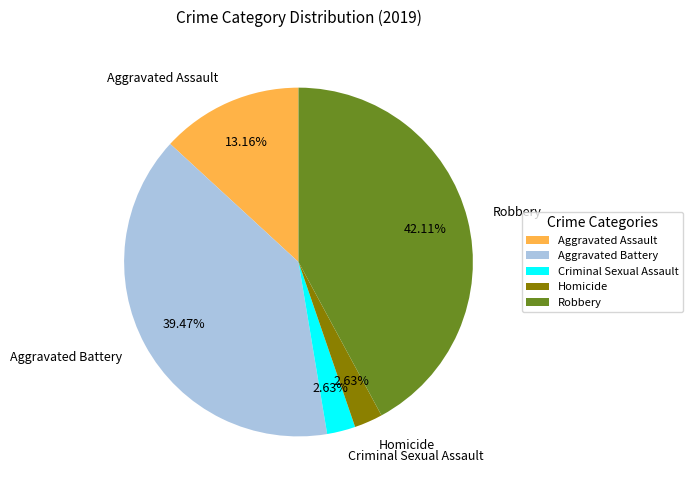

What is the largest slice in the pie chart?

Robbery